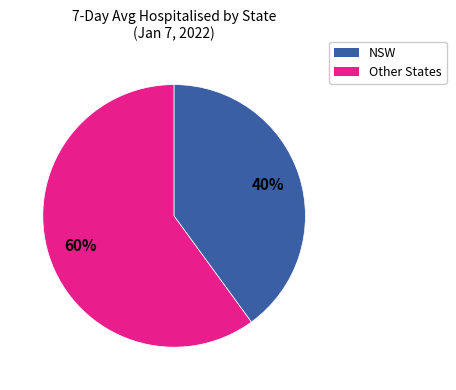

To the nearest percent, what is the average slice percentage?

50%